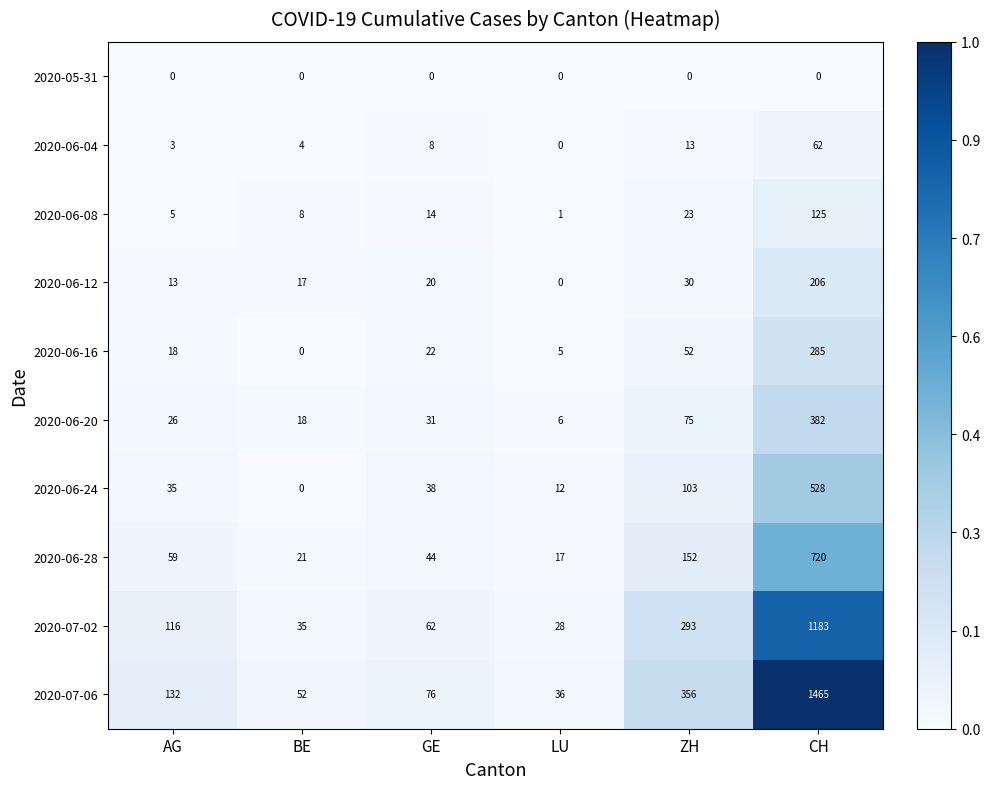

What is the total value across all series at LU?

105